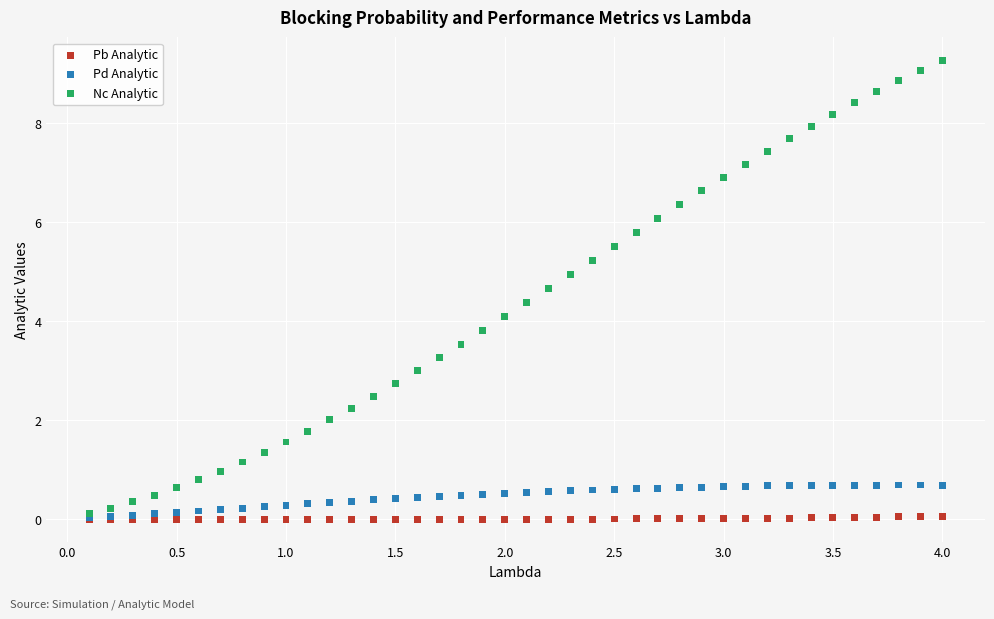

Which series reaches the maximum Y coordinate?

Nc Analytic